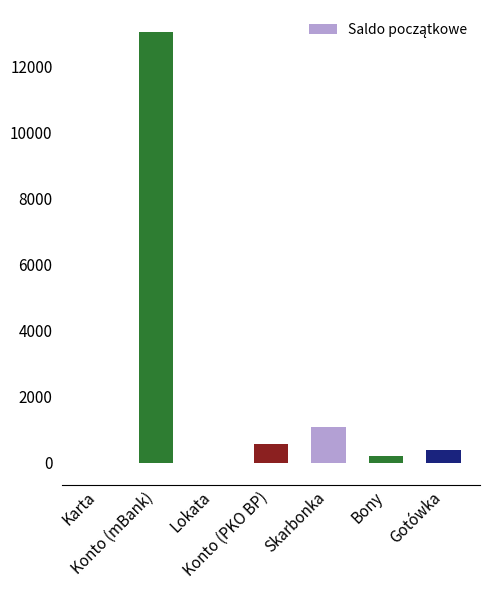

What is the maximum value shown in the chart?

13046.9